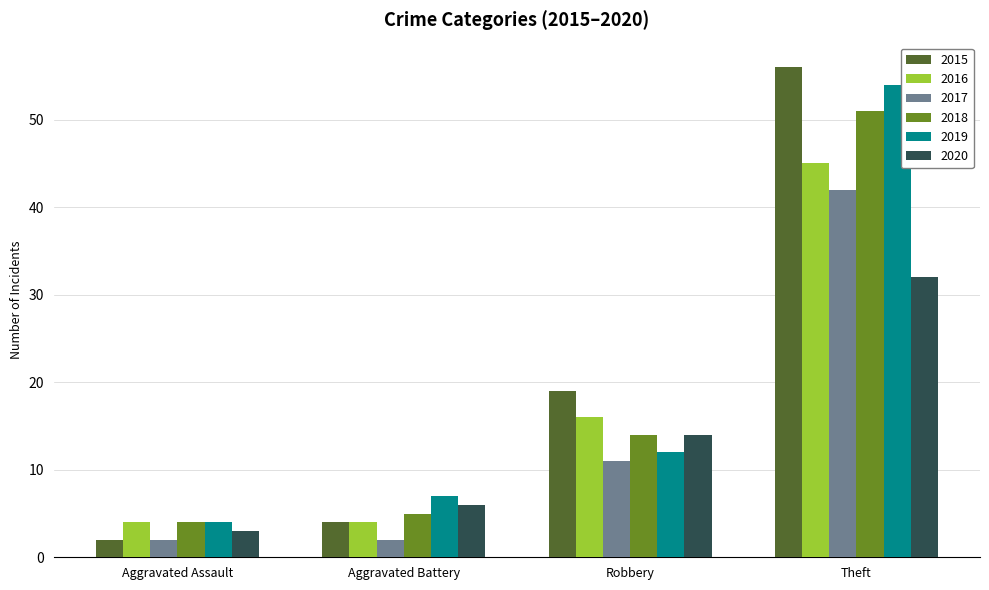

Is the value of 2016 at Aggravated Assault greater than the value of 2017 at Robbery?

No